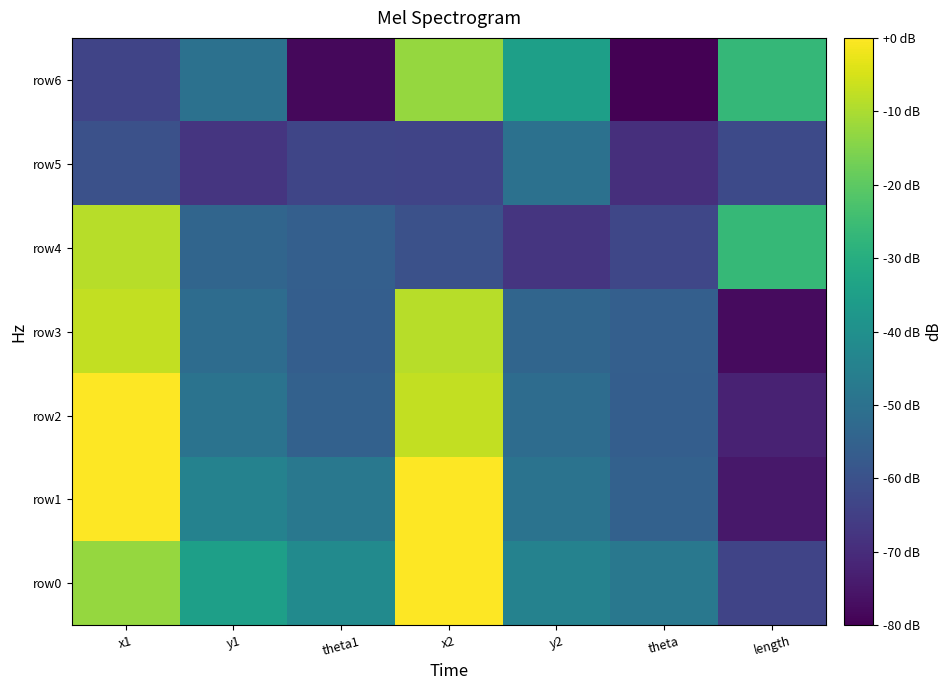

Reading left to right, transcribe all the data shown in this chart.

row0: x1=10.9	y1=7.3	theta1=6.2	x2=12.9	y2=5.7	theta=5.2	length=2.6
row1: x1=12.9	y1=5.7	theta1=5.2	x2=12.9	y2=4.9	theta=4.0	length=0.8
row2: x1=12.9	y1=4.9	theta1=4.0	x2=11.7	y2=4.6	theta=3.9	length=1.2
row3: x1=11.7	y1=4.6	theta1=3.9	x2=11.5	y2=4.2	theta=3.9	length=0.4
row4: x1=11.5	y1=4.2	theta1=3.9	x2=3.2	y2=2.0	theta=2.7	length=8.7
row5: x1=3.2	y1=2.0	theta1=2.7	x2=2.6	y2=4.8	theta=1.7	length=2.9
row6: x1=2.6	y1=4.8	theta1=0.3	x2=10.9	y2=7.3	theta=-0.0	length=8.6